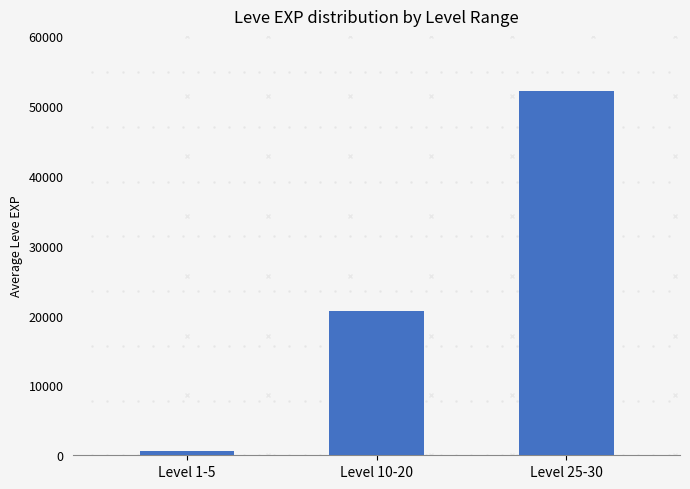

What is the value of the 2nd bar from the left?

20623